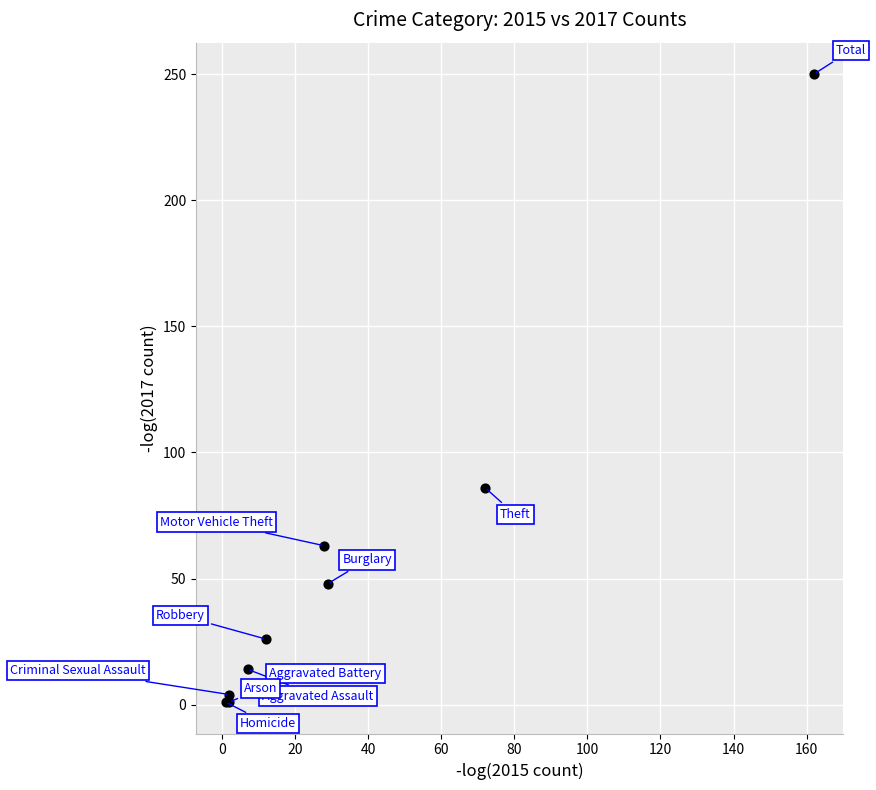

What Y value in the scatter plot is closest to 125?

86